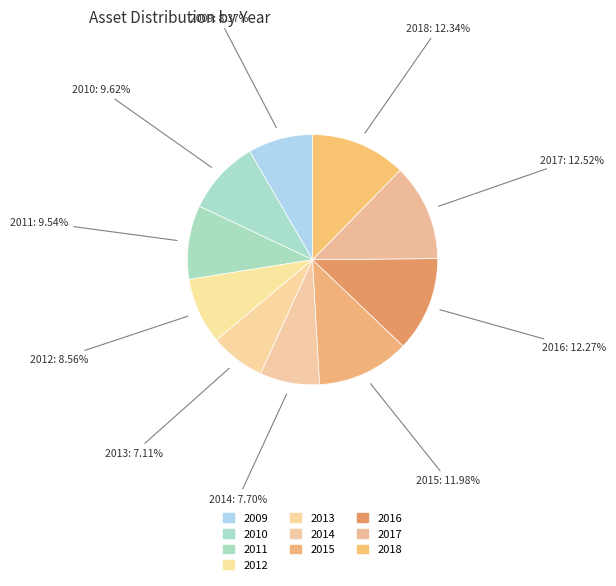

Is it true that 2011 is 10% of the pie?

True